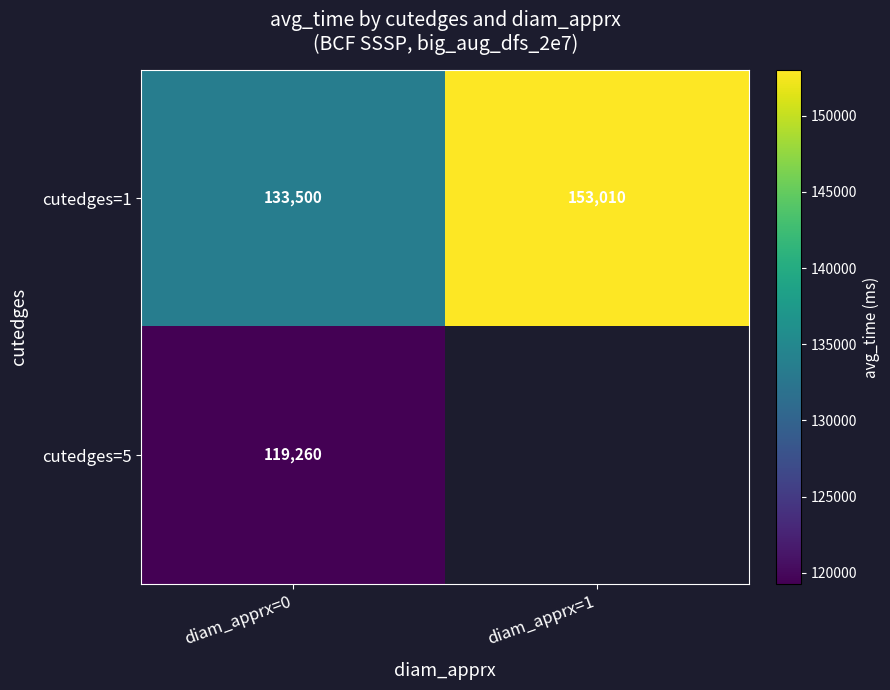

List the labels in order of cutedges=1 value, smallest first.

diam_apprx=0, diam_apprx=1